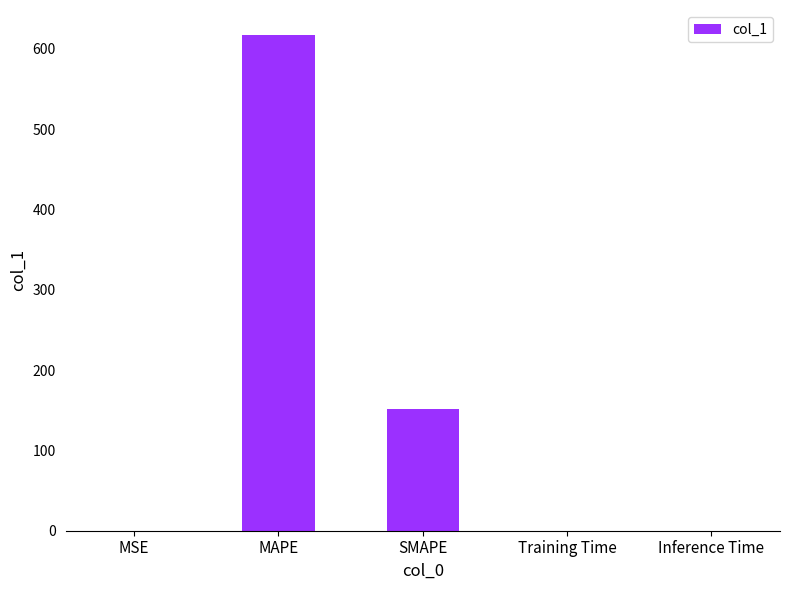

Between MAPE and Inference Time, which is larger?

MAPE